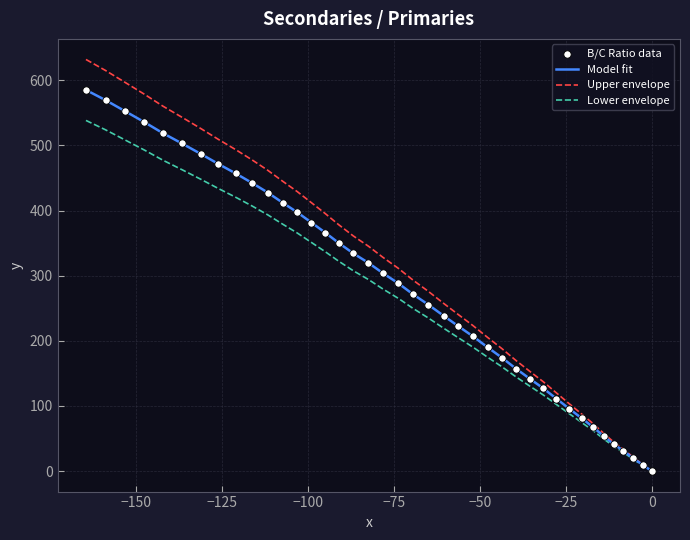

Which series has the widest spread of values?

Upper envelope